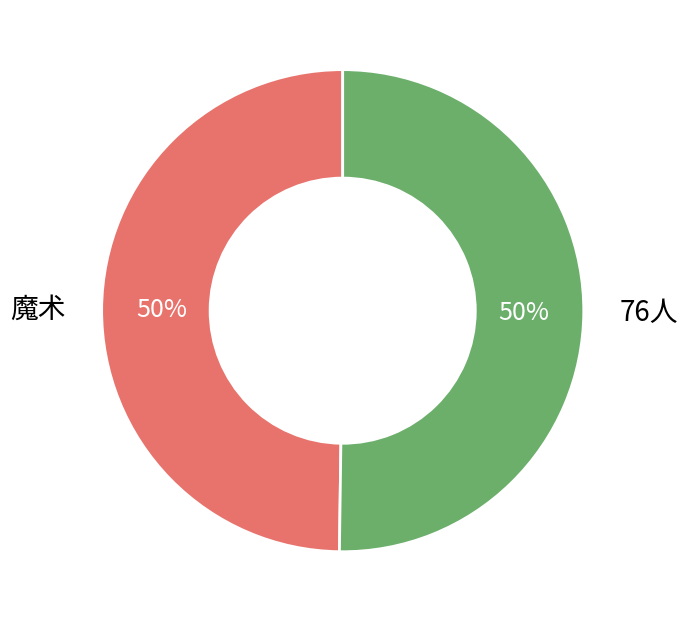

What percentage is the 76人 slice, to the nearest percent?

50%